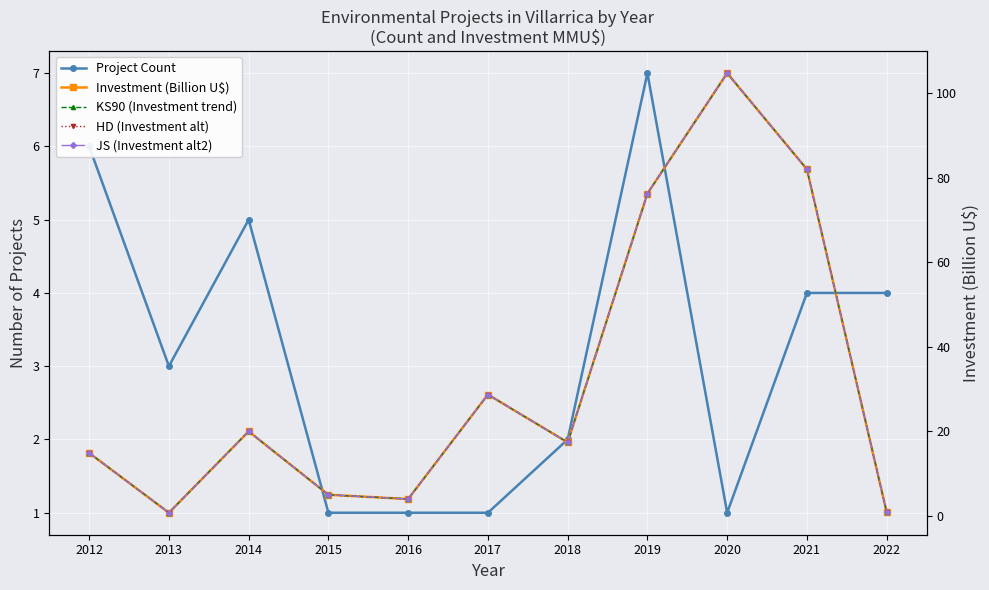

What are all the series names shown in the legend?

Project Count, Investment (Billion U$), KS90 (Investment trend), HD (Investment alt), JS (Investment alt2)